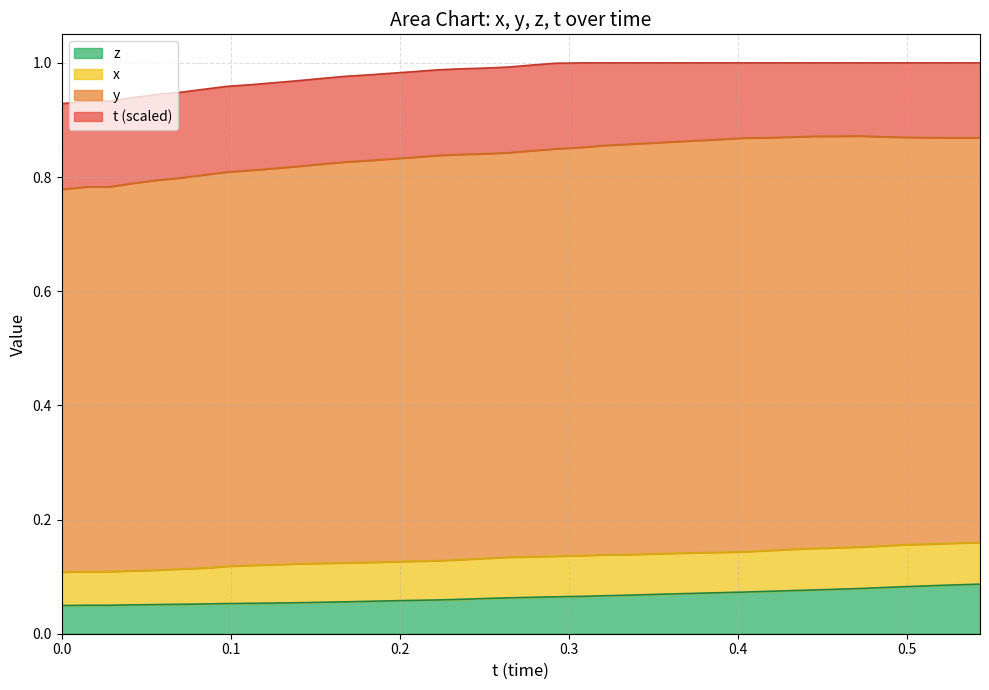

Which series has the widest spread of values?

y